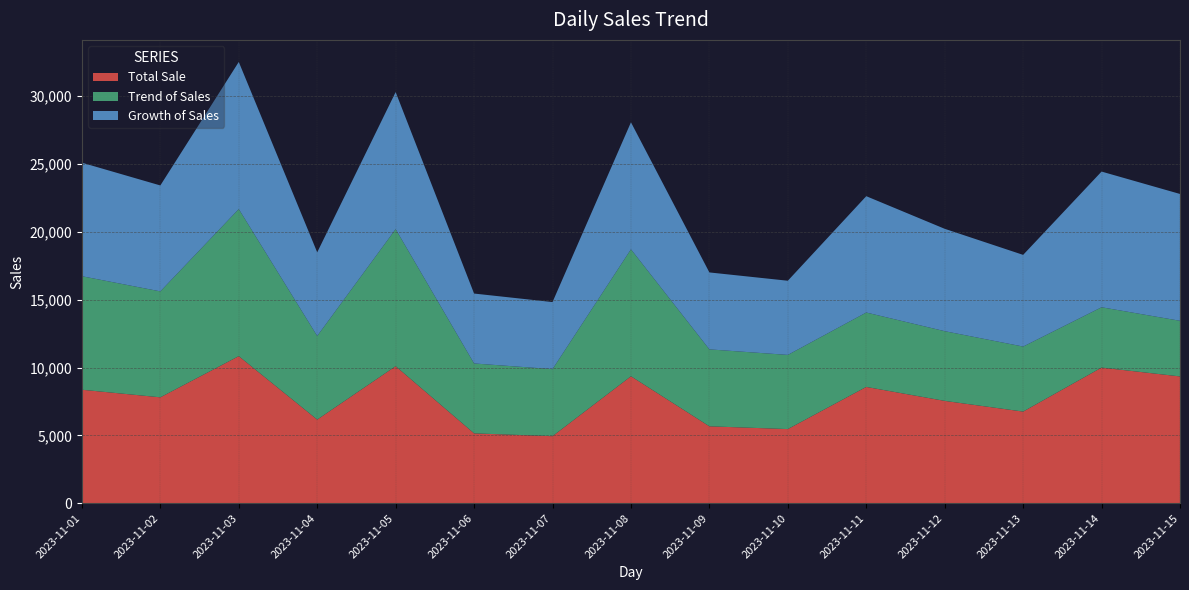

Reading left to right, list all the values displayed in this chart.

Total Sale: 8367.0	7808.0	10842.0	6165.0	10102.0	5152.0	4943.0	9359.0	5671.0	5467.0	8574.0	7545.0	6757.0	10000.0	9348.0
Trend of Sales: 8367.0	7808.0	10842.0	6165.0	10102.0	5152.0	4943.0	9359.0	5671.0	5467.0	5484.6	5138.6	4792.6	4446.6	4100.6
Growth of Sales: 8367.0	7808.0	10842.0	6165.0	10102.0	5152.0	4943.0	9359.0	5671.0	5467.0	8574.0	7545.0	6757.0	10000.0	9348.0